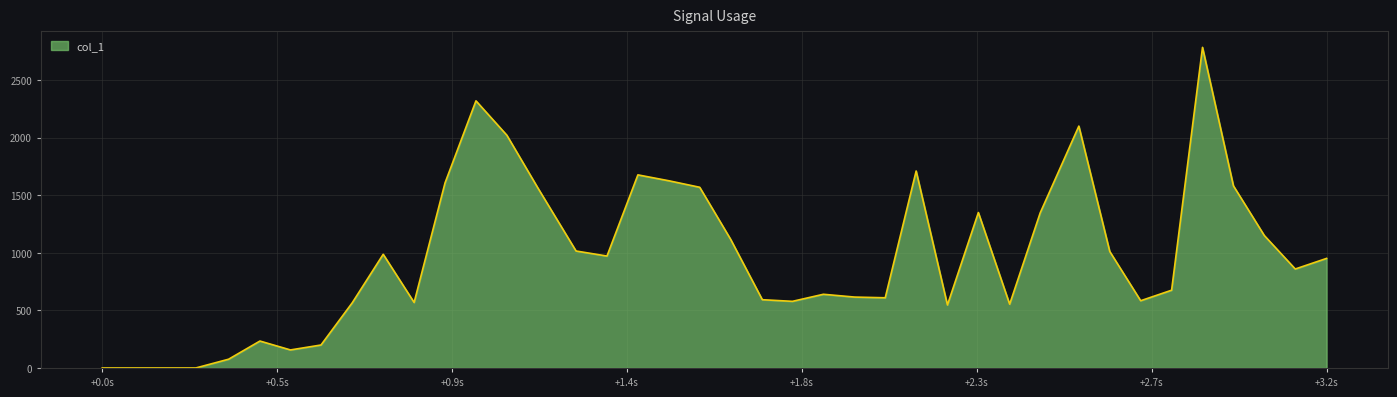

How many points are higher than both their immediate neighbors (excluding endpoints)?

9